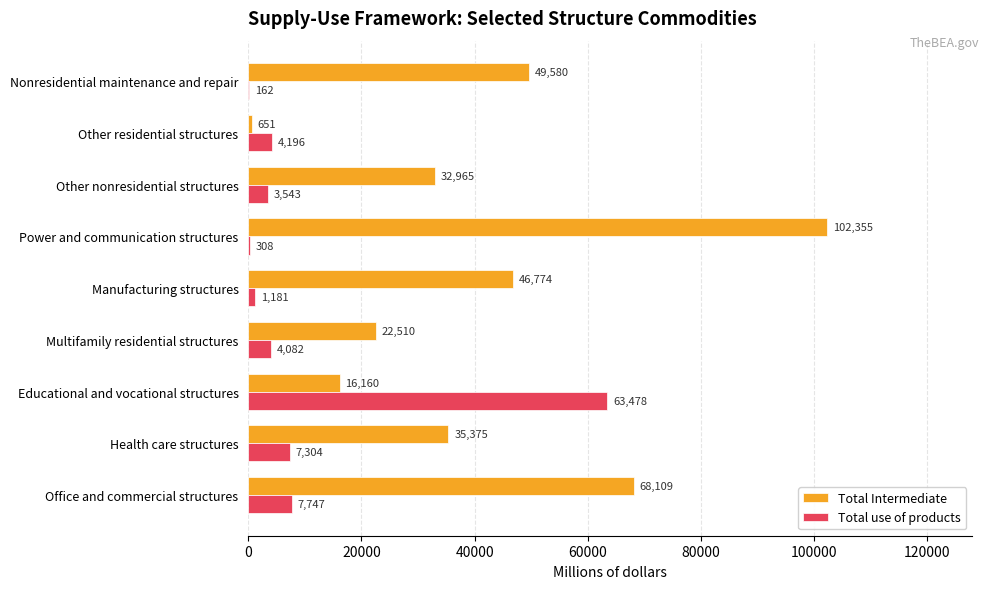

The Total Intermediate series shows 32230 at Multifamily residential structures. True or false?

False